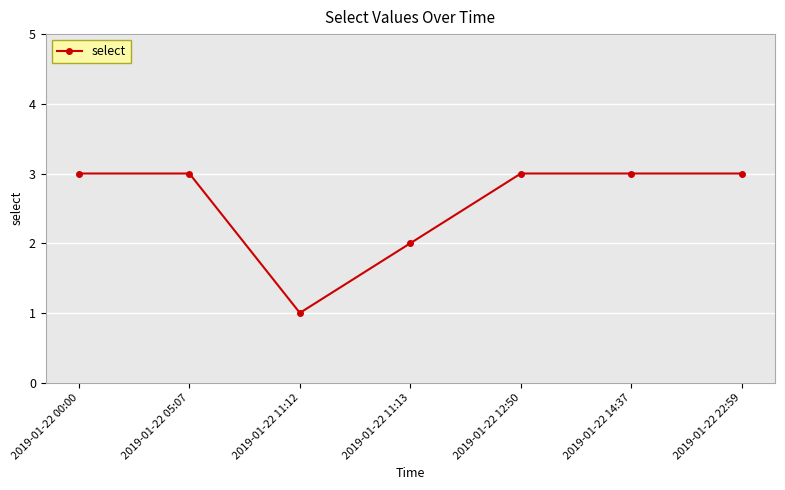

Where is the first local minimum?

2019-01-22 11:12